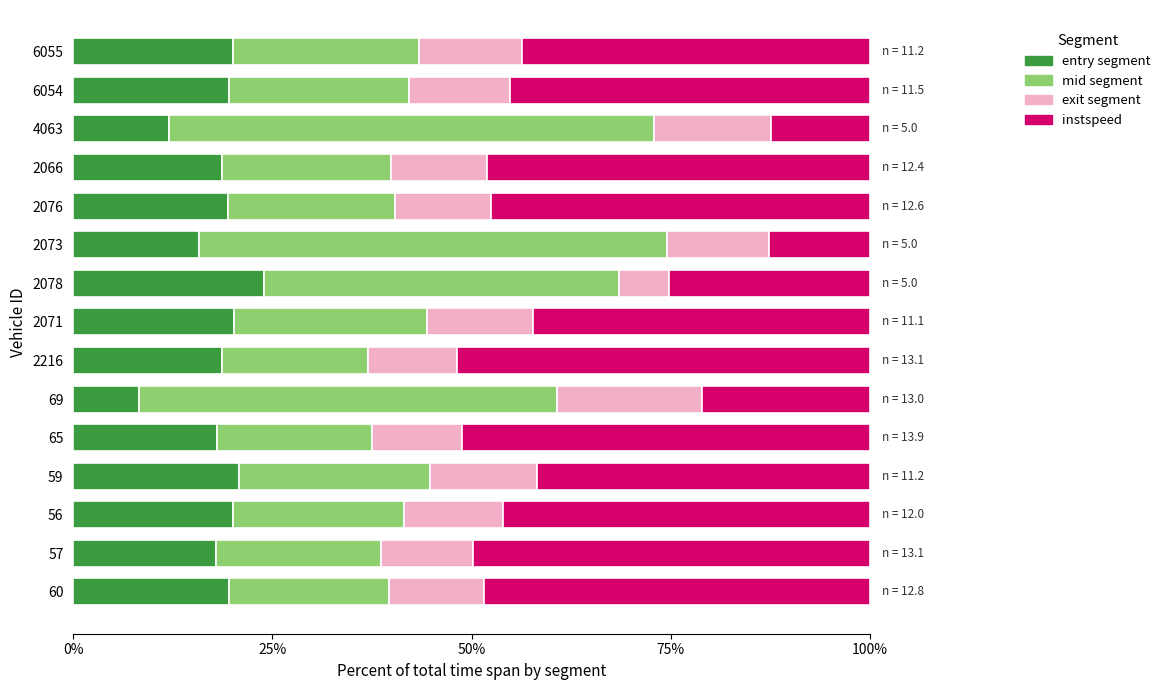

What is the highest value of the entry segment series?

24.0